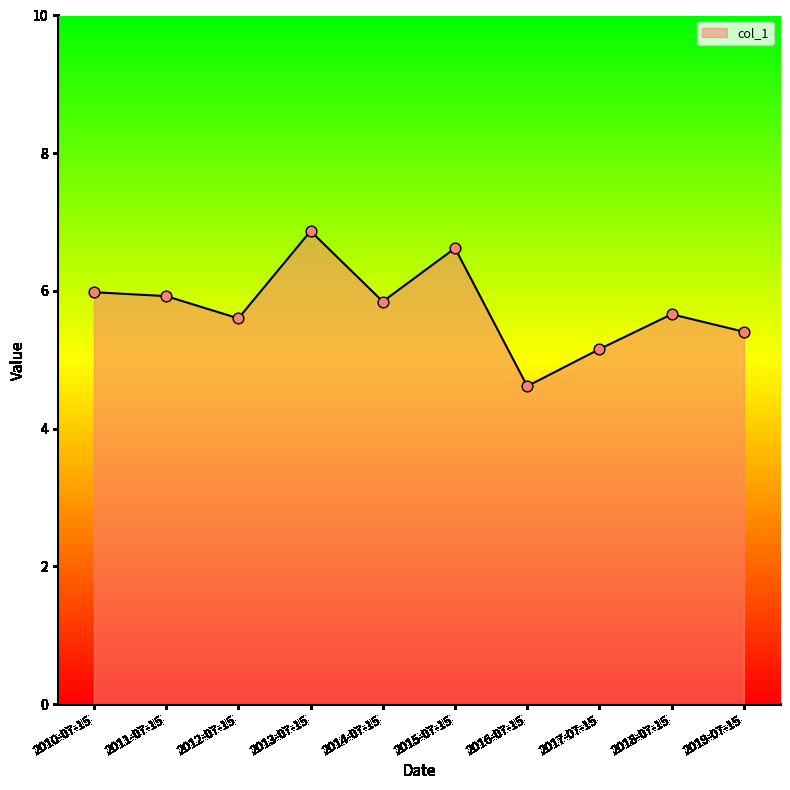

What is the ratio of the value at 2012-07-15 to the value at 2011-07-15?

0.9